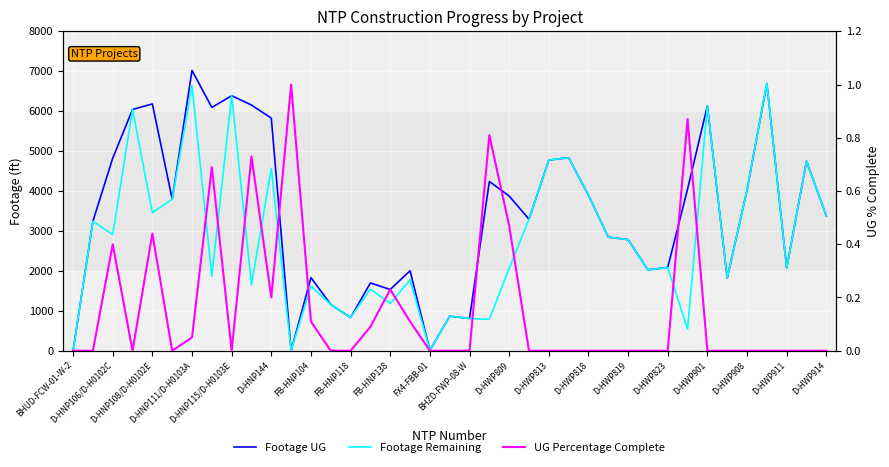

At which label does Footage UG first exceed 3378?

D-HNP106/D-H0102C